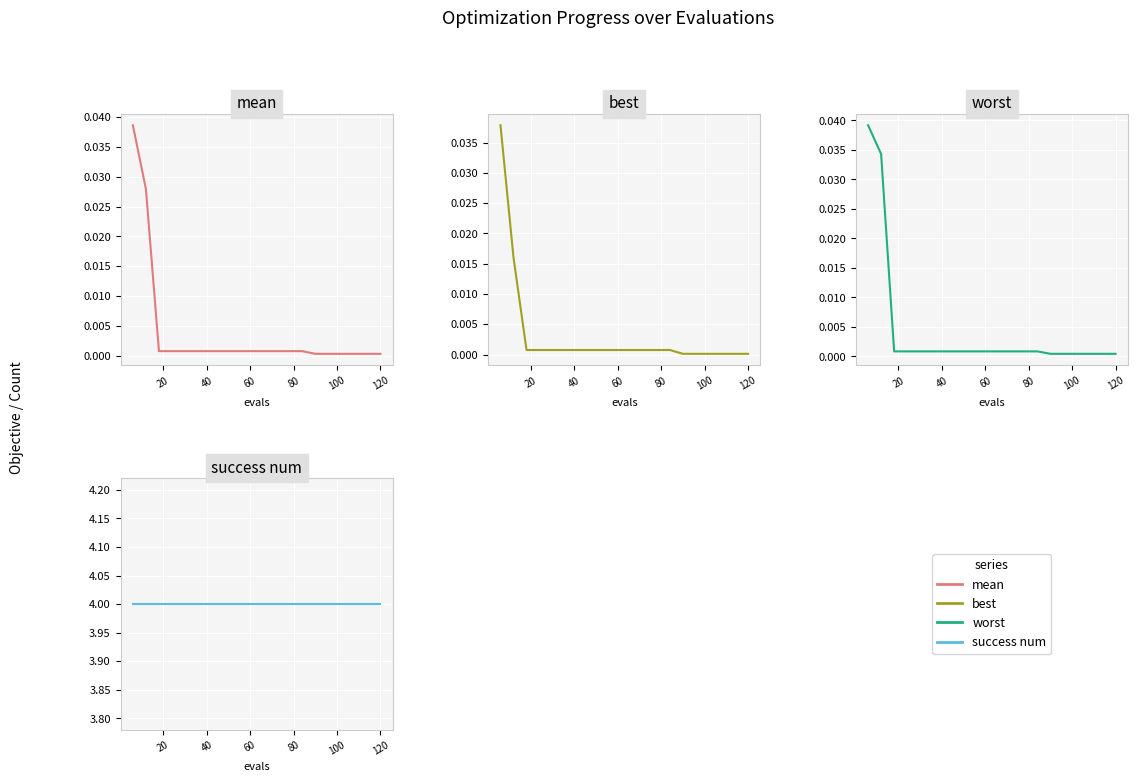

Reading right to left, extract all data points from this chart.

mean: 0.0	0.0	0.0	0.0	0.0	0.0	0.0	0.0	0.0	0.0	0.0	0.0	0.0	0.0	0.0	0.0	0.0	0.0	0.0	0.0
best: 0.0	0.0	0.0	0.0	0.0	0.0	0.0	0.0	0.0	0.0	0.0	0.0	0.0	0.0	0.0	0.0	0.0	0.0	0.0	0.0
worst: 0.0	0.0	0.0	0.0	0.0	0.0	0.0	0.0	0.0	0.0	0.0	0.0	0.0	0.0	0.0	0.0	0.0	0.0	0.0	0.0
success num: 4.0	4.0	4.0	4.0	4.0	4.0	4.0	4.0	4.0	4.0	4.0	4.0	4.0	4.0	4.0	4.0	4.0	4.0	4.0	4.0